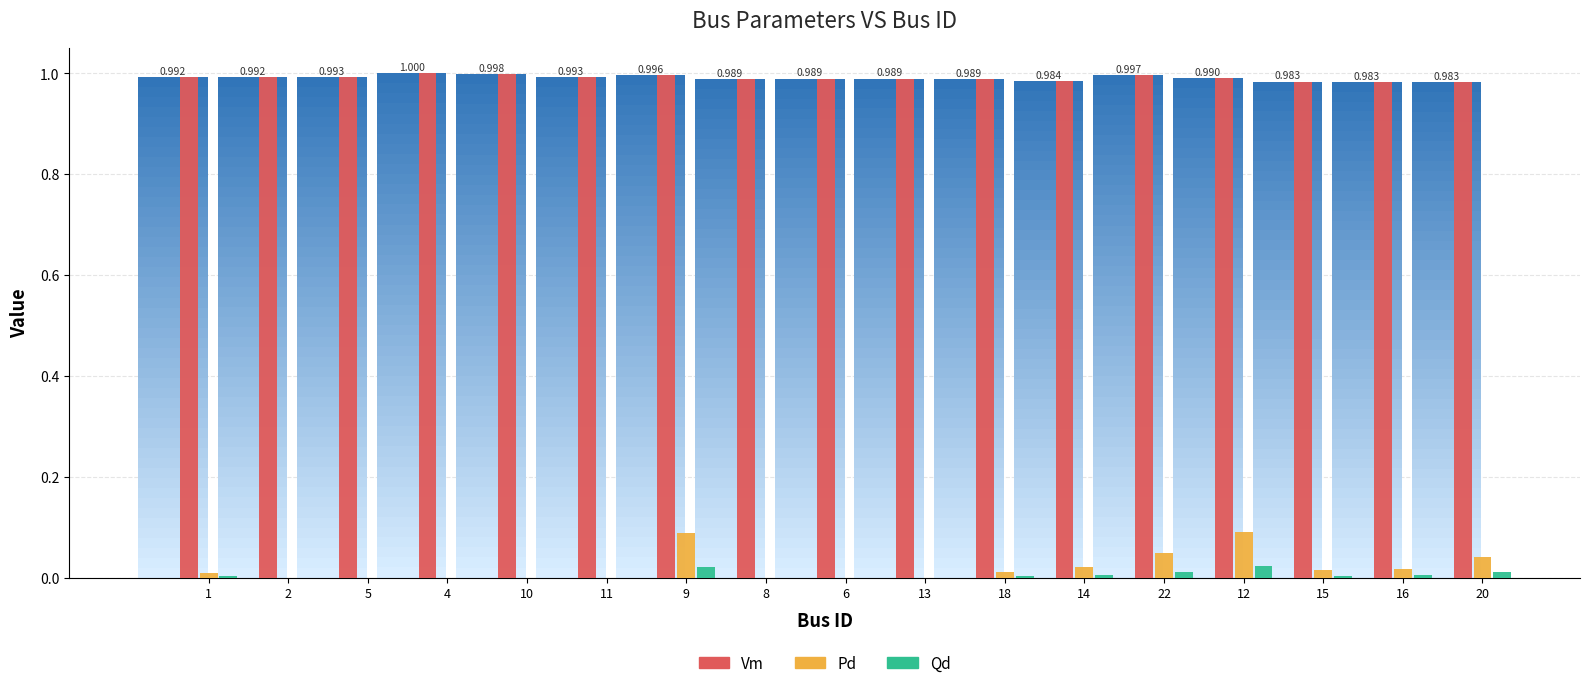

What is the label of the 8th bar from the right?

13